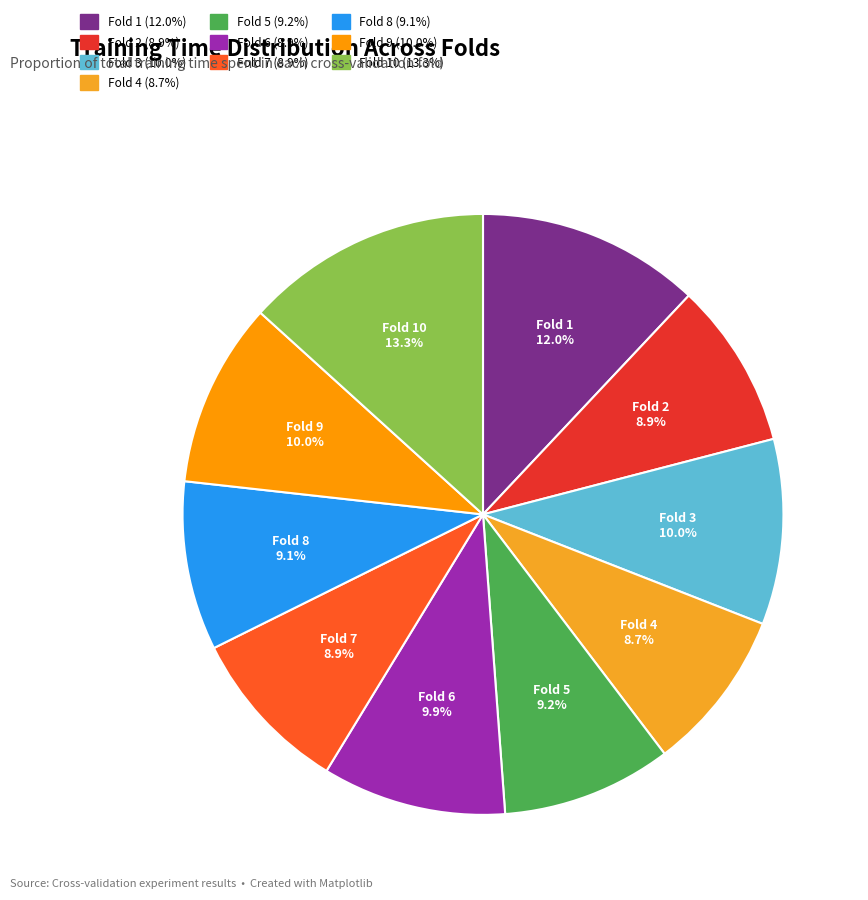

To the nearest percent, what is the average slice percentage?

10%